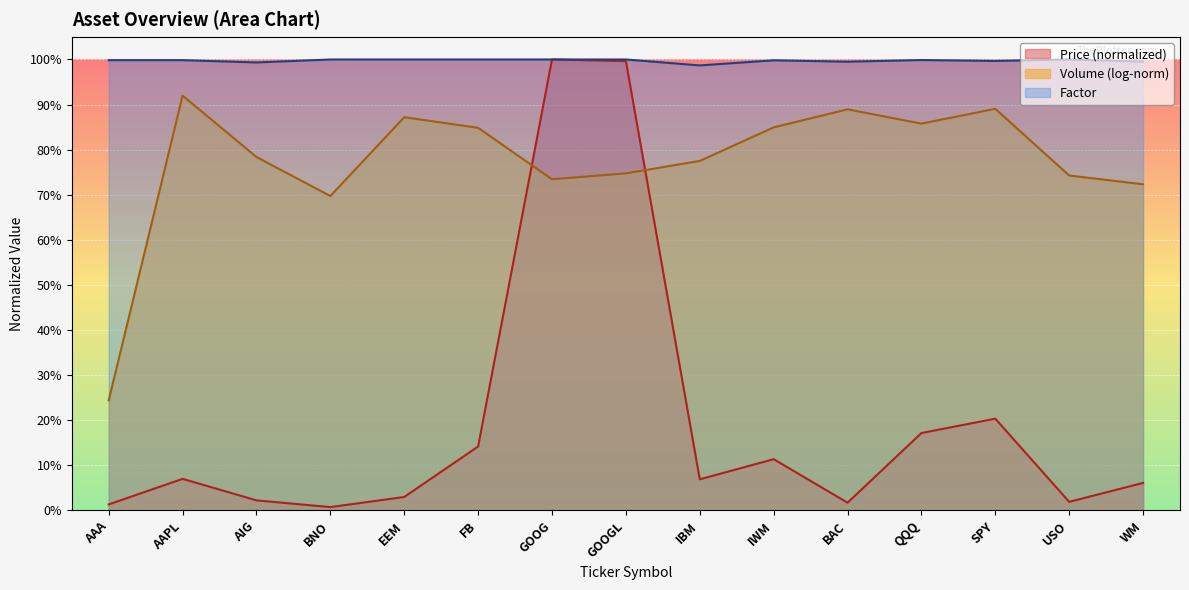

What is the label of the 5th point from the right?

BAC